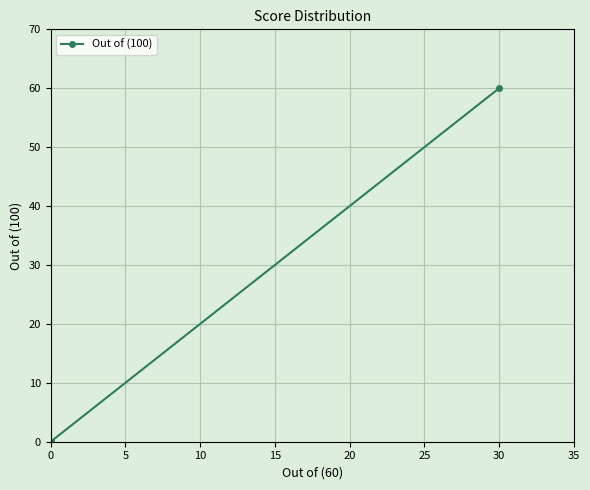

How many lines are shown in the chart?

1